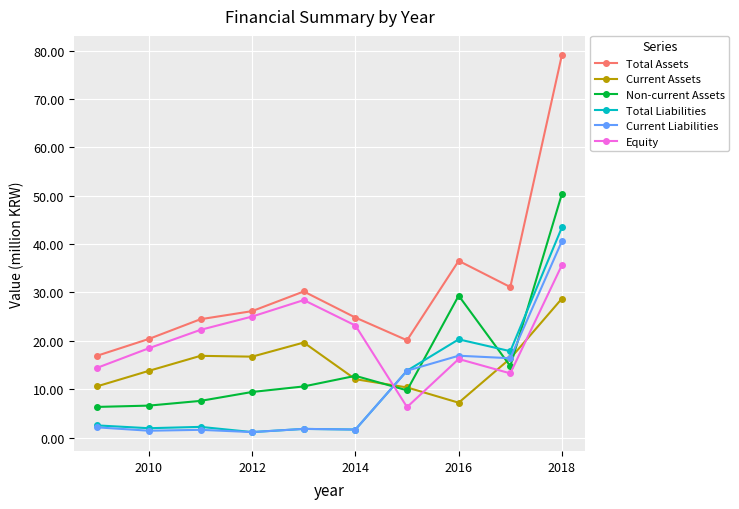

In Equity, how many points are lower than both neighbors (excluding endpoints)?

2